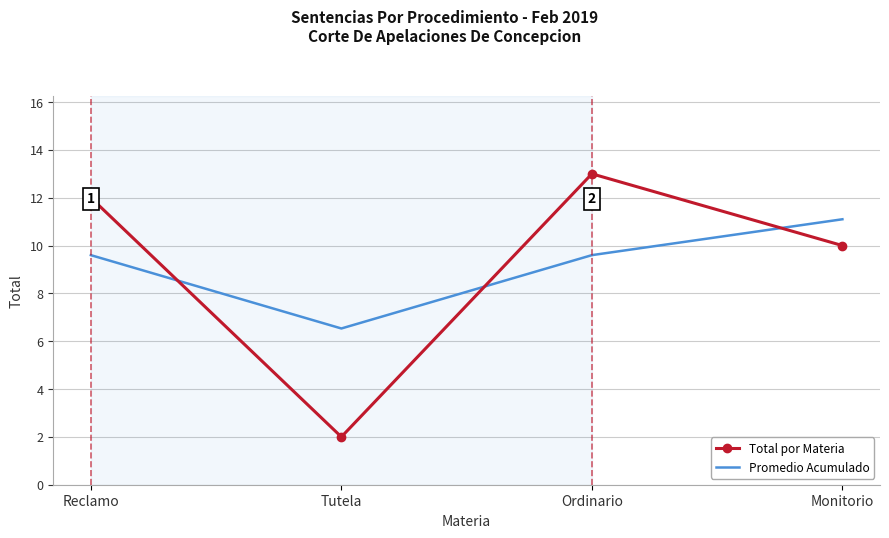

What is the difference between the maximum and minimum values in the Promedio Acumulado series?

4.6